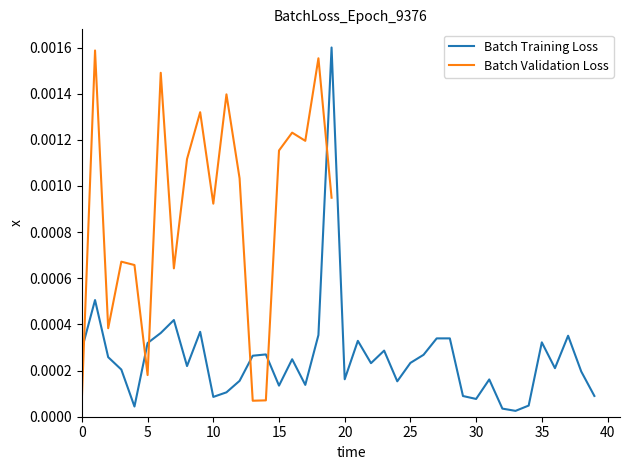

Where is the data nearest to the value 0?

33